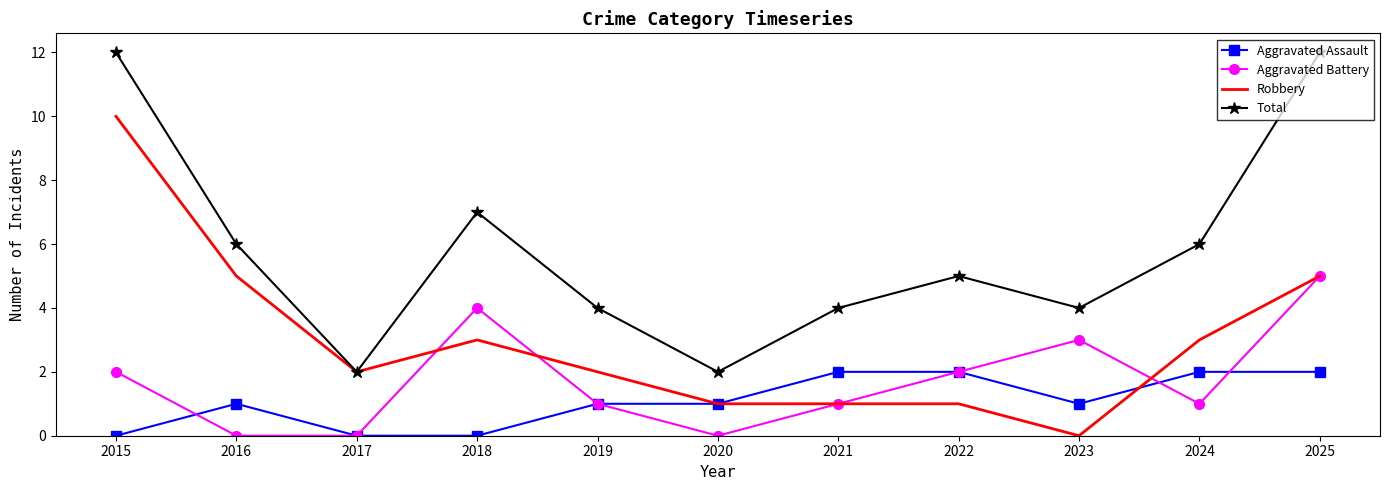

At which label does Robbery reach its peak?

2015